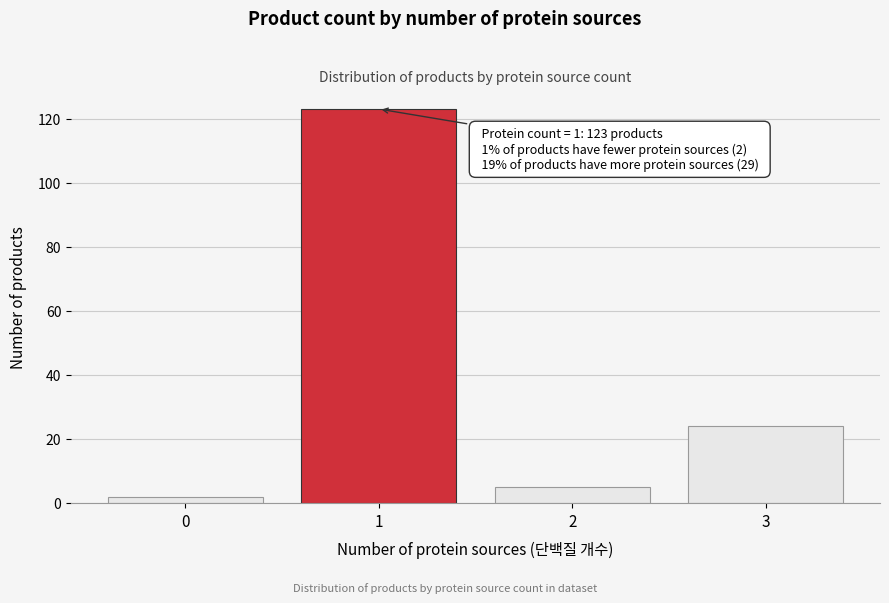

Reading left to right, transcribe all the data shown in this chart.

0=2	1=123	2=5	3=24